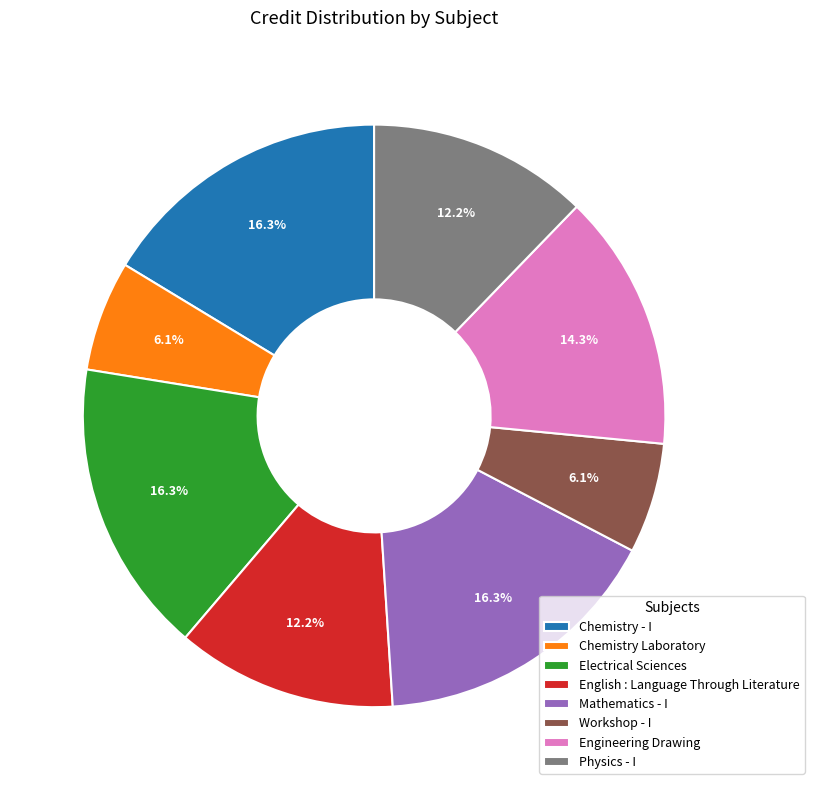

What percentage is NOT represented by Electrical Sciences?

83.7%